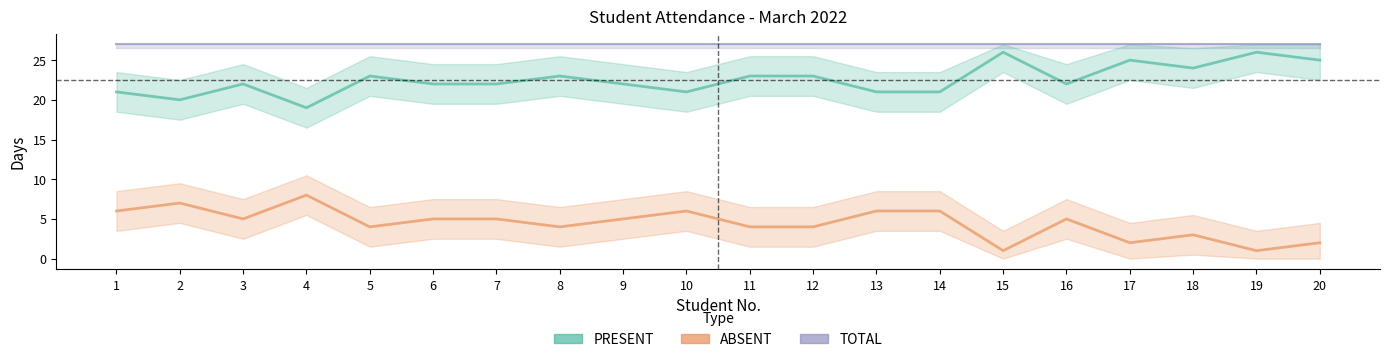

How many distinct data groups are displayed?

2